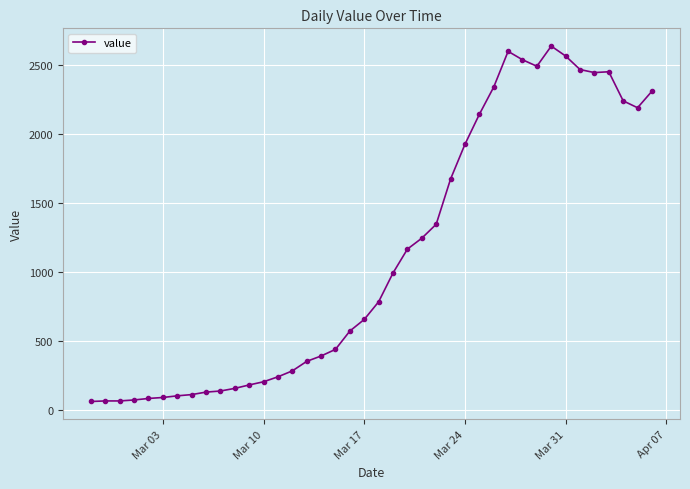

What is the value of the 29th point from the left?

2341